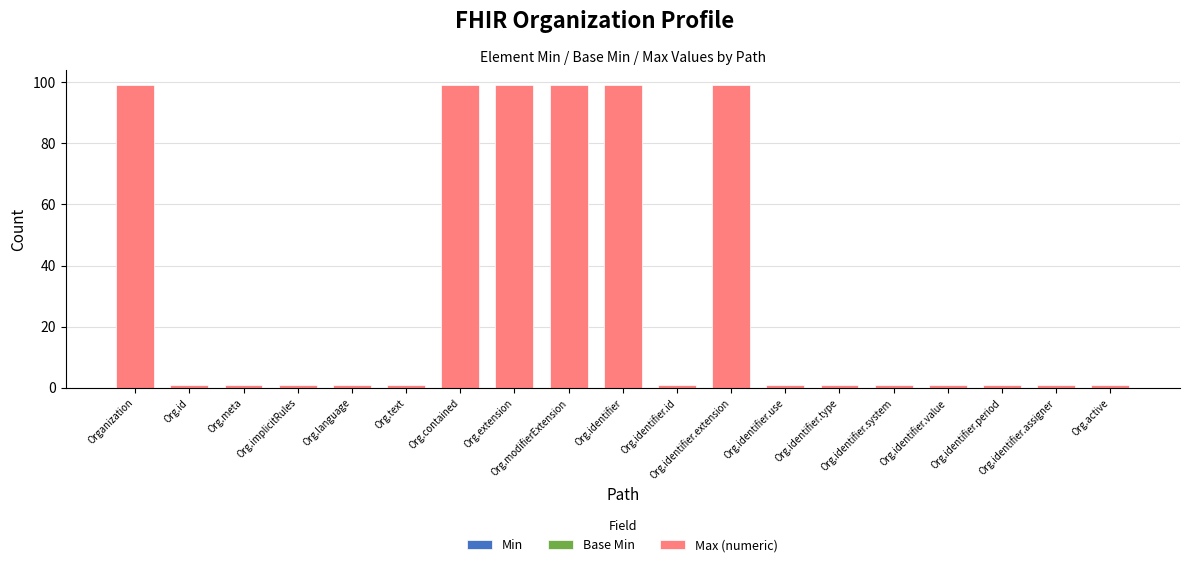

What is the greatest value displayed?

99